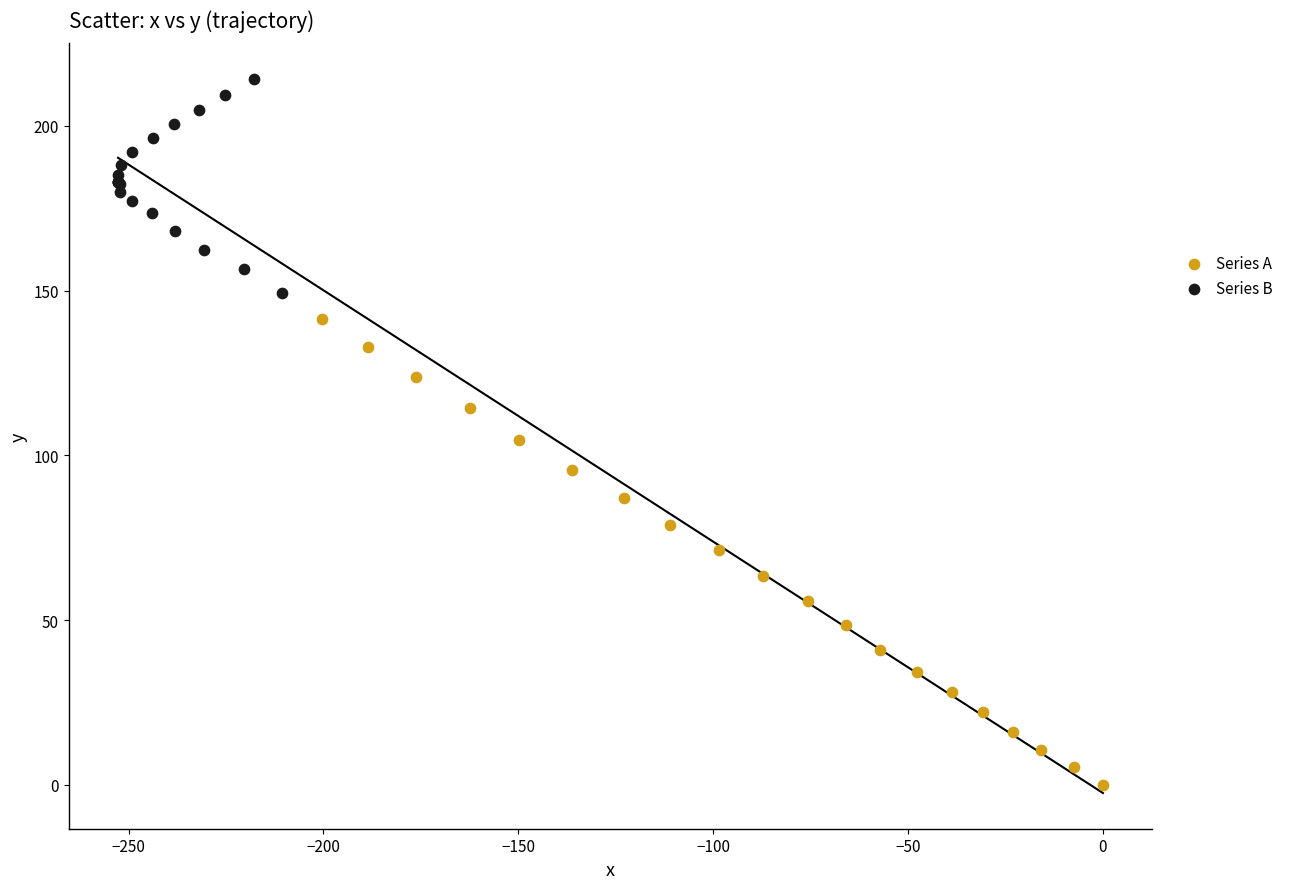

Which series contains the highest Y value?

Series B